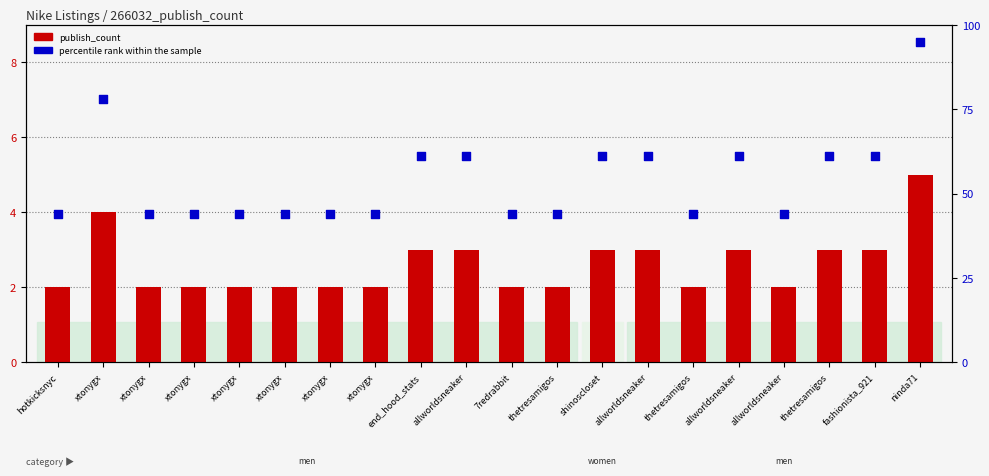

Is the value of percentile rank within the sample at allworldsneaker greater than the value of publish_count at hotkicksnyc?

Yes